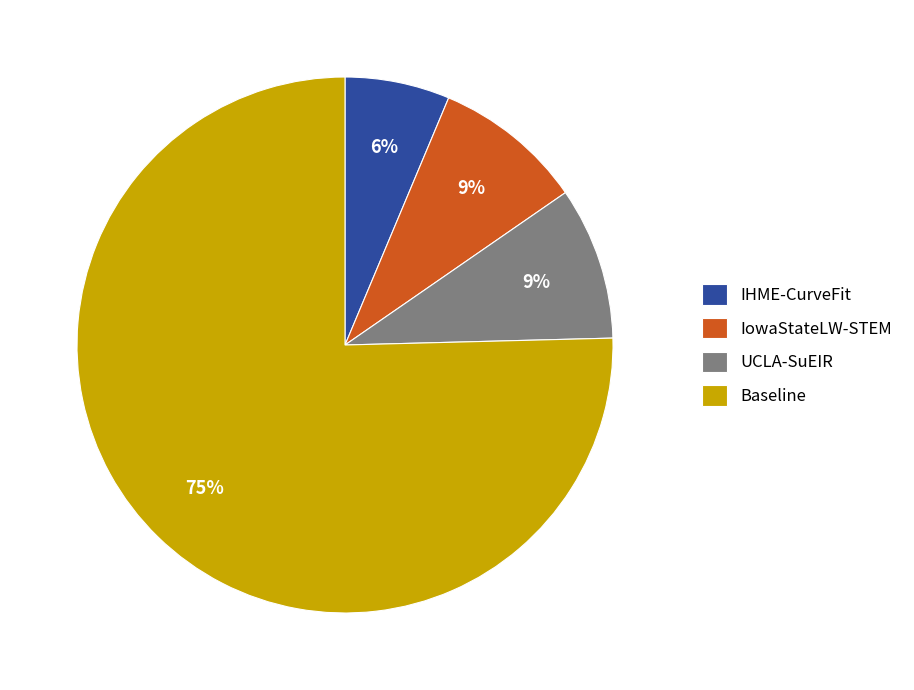

Which slice is the largest?

Baseline